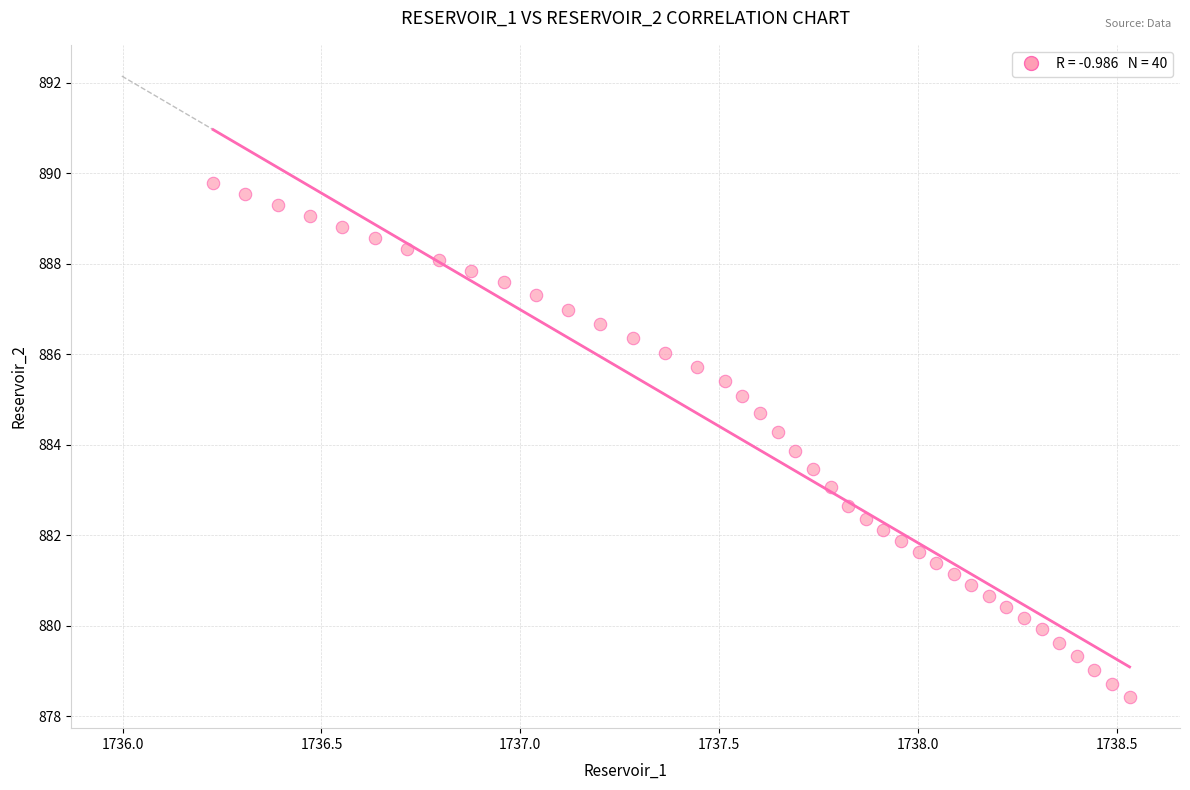

What is the range of Y values (max minus min)?

11.4